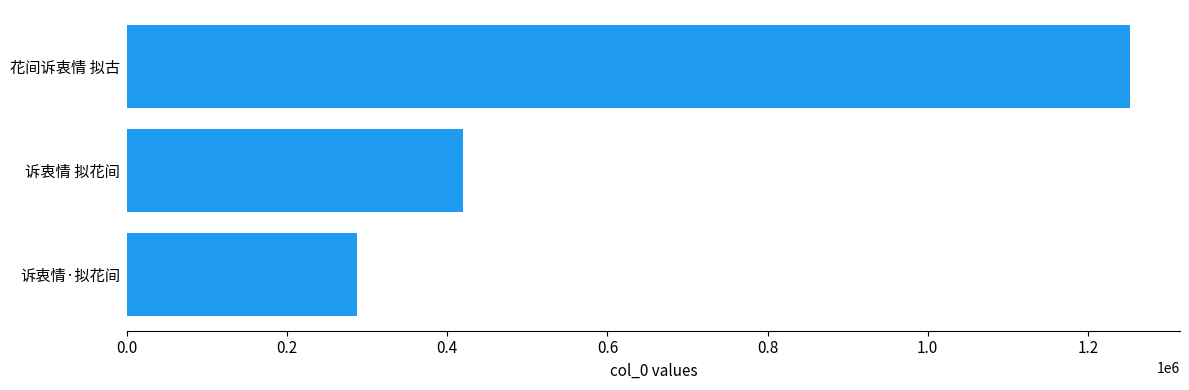

Are the bars grouped side by side (vs. stacked)?

No